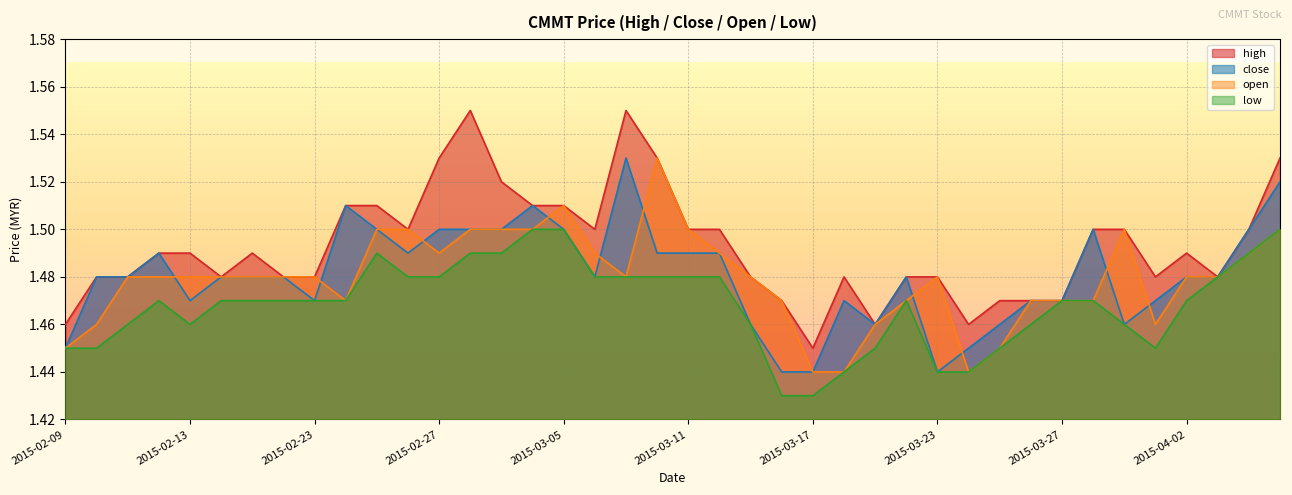

True or false: close has a value of 2.4 at 2015-03-16.

False